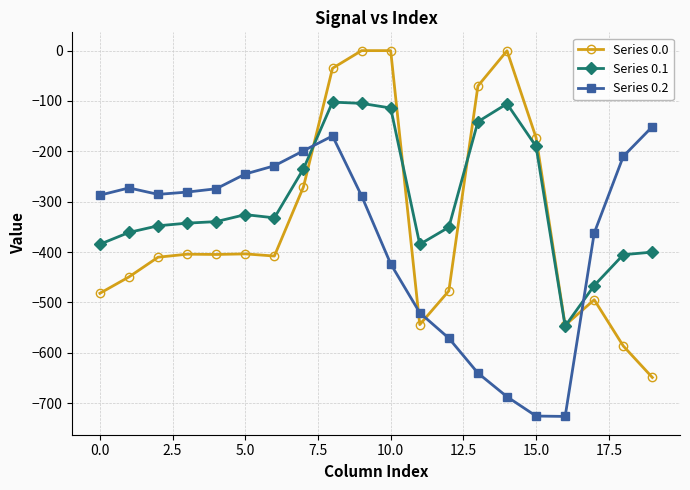

True or false: Series 0.2 has more than 0 points higher than both neighbors.

True